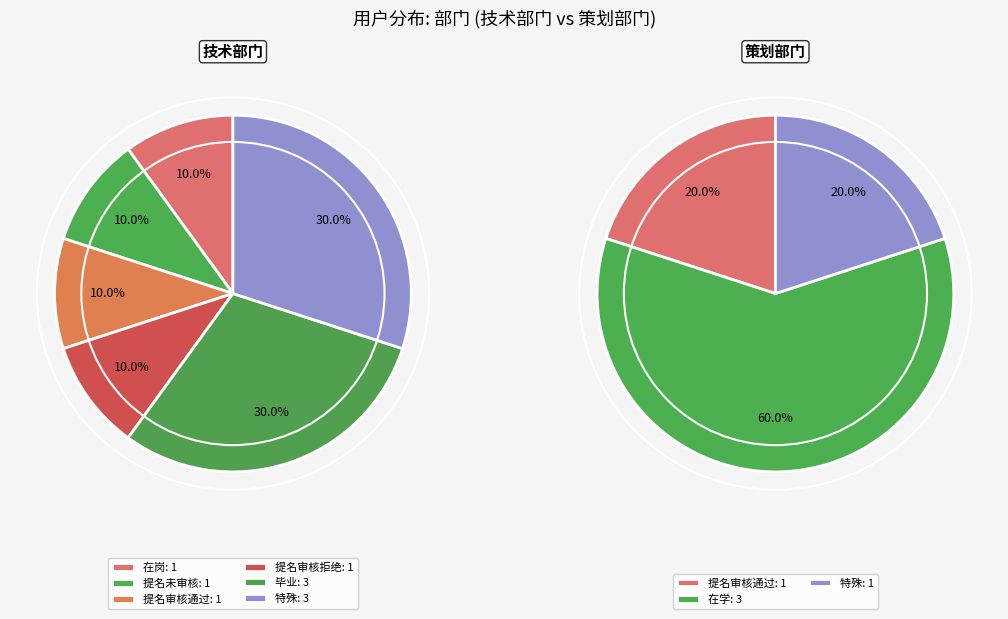

How many slices are in this pie chart?

6